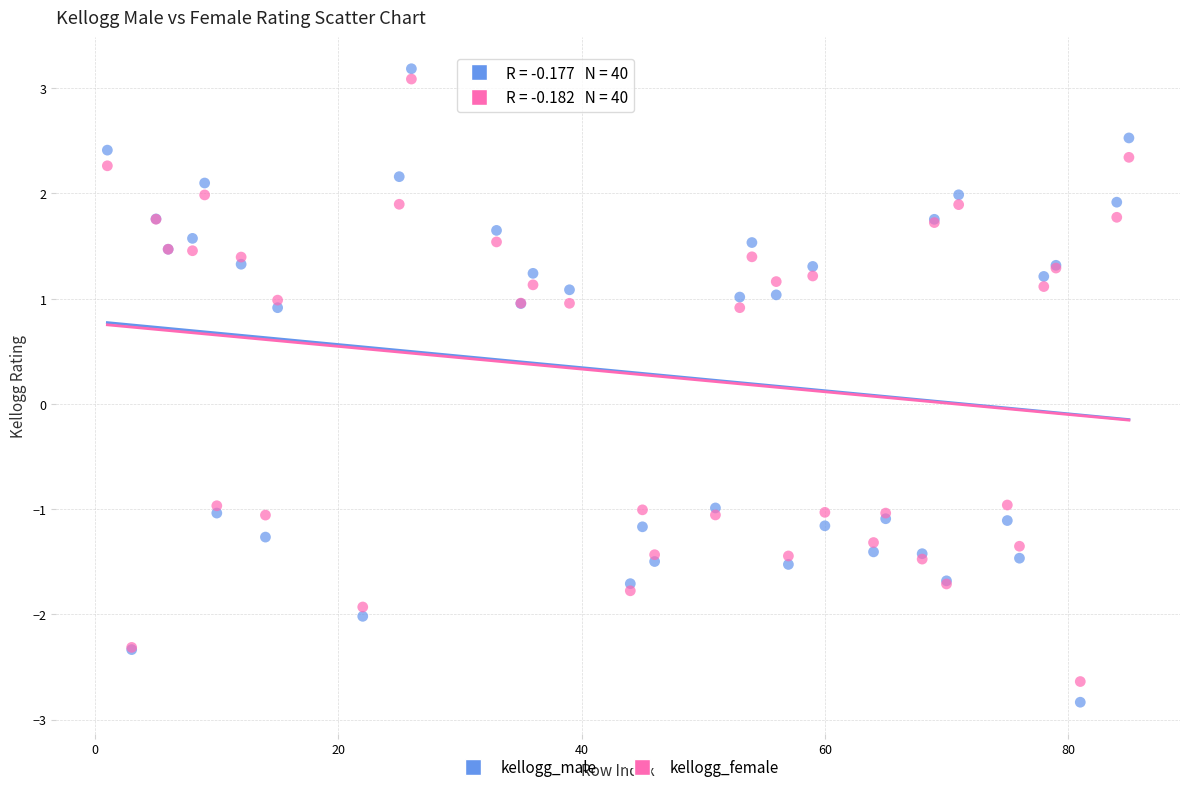

Which series has the widest spread of Y values?

kellogg_male